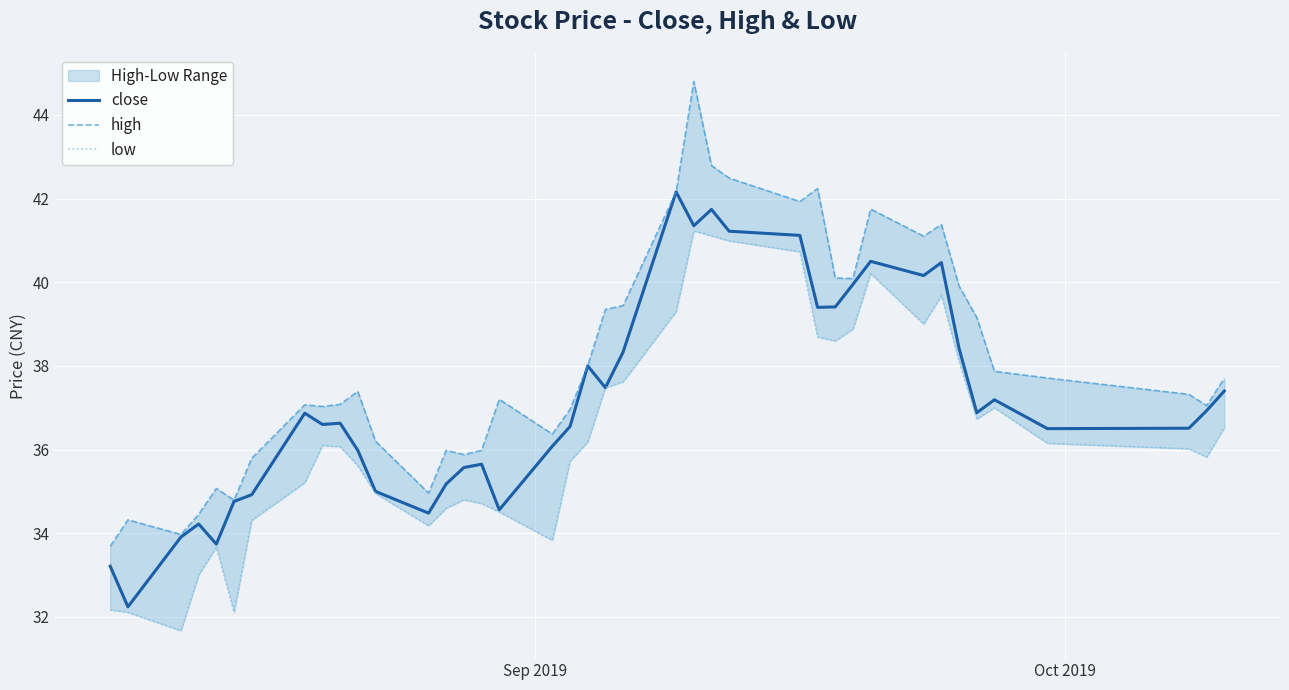

What is the highest value of the close series?

42.2